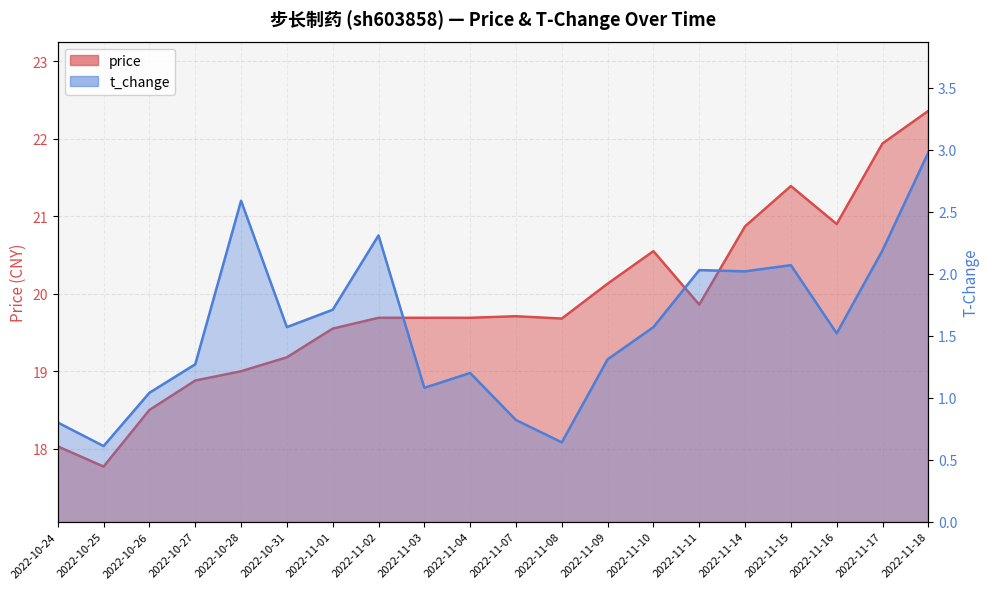

True or false: price and t_change intersect in this chart.

False